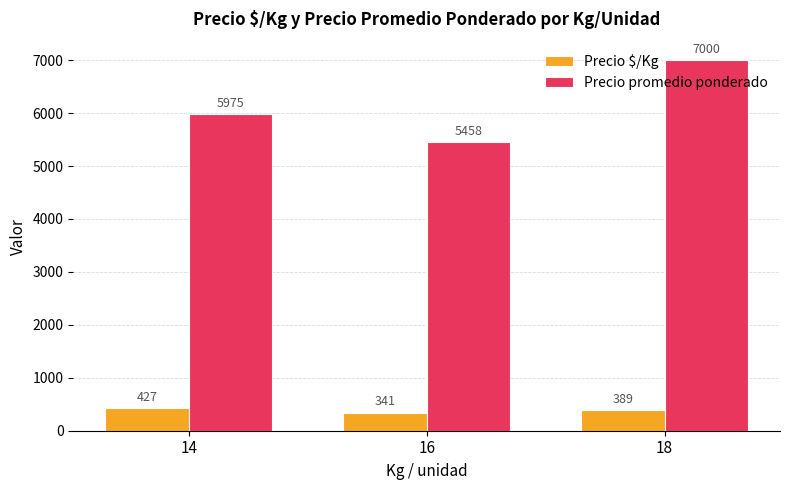

What is the difference between the second highest and minimum values in the Precio promedio ponderado series?

516.7